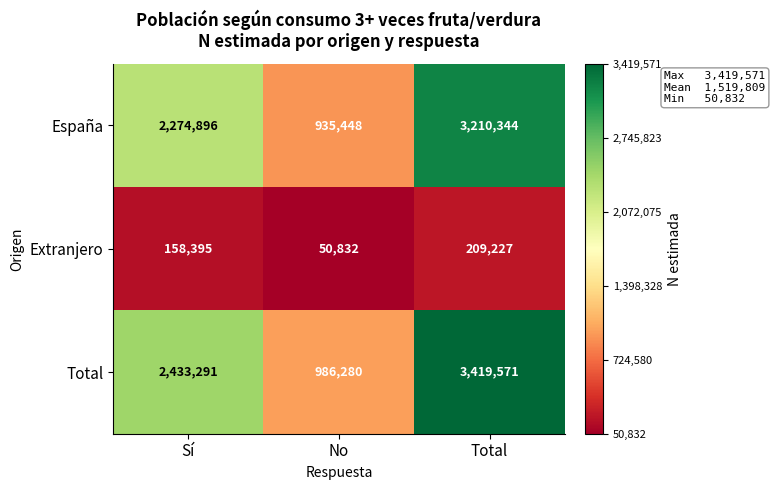

Is the value of España at Total greater than the value of Total at Sí?

Yes